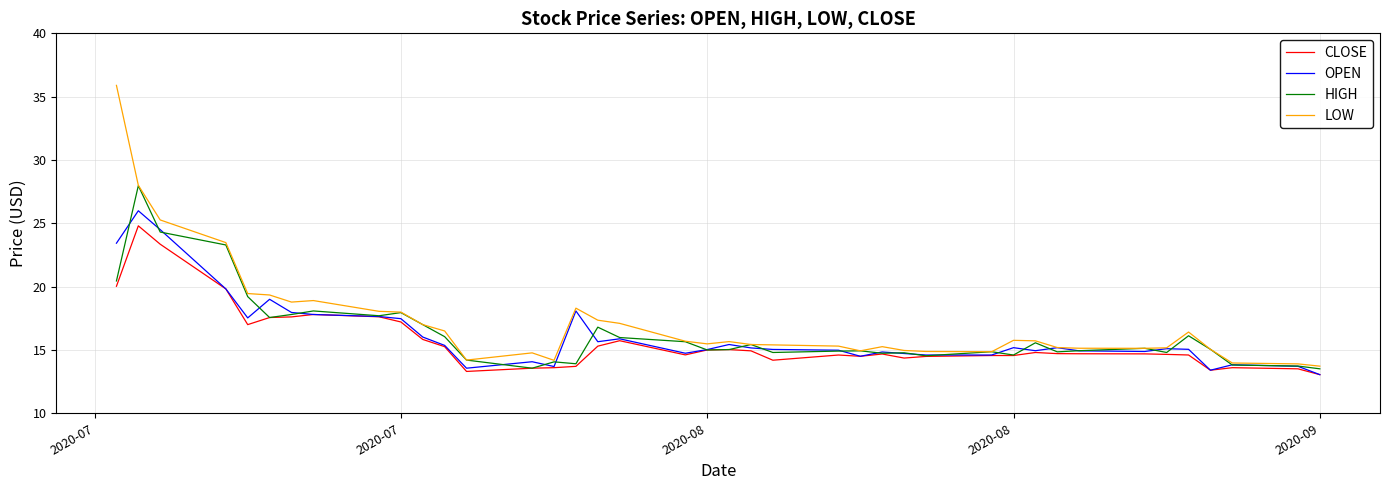

What is the minimum value shown in the chart?

13.1